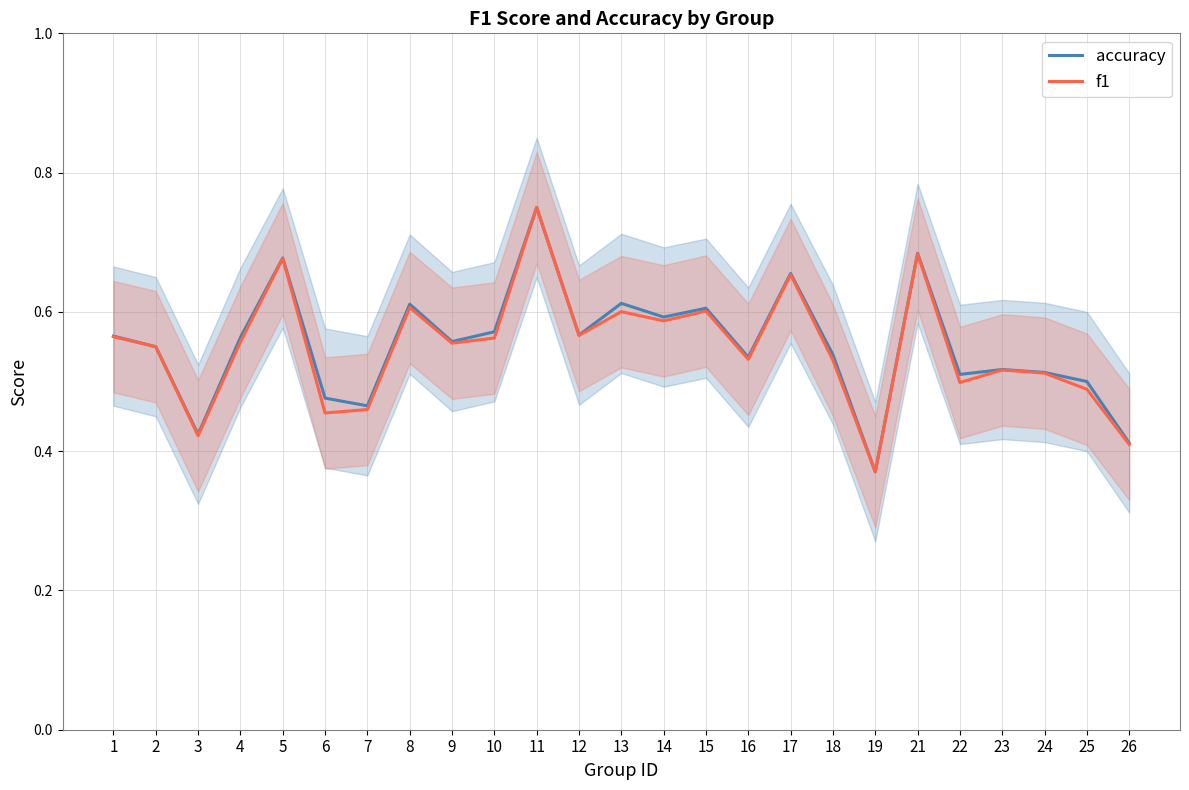

Where is the first local minimum for accuracy?

3